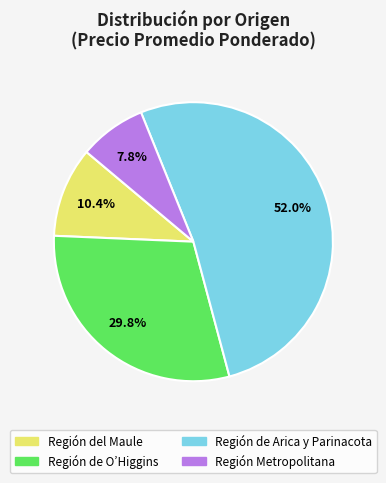

Between Región de Arica y Parinacota and Región del Maule, which is larger?

Región de Arica y Parinacota